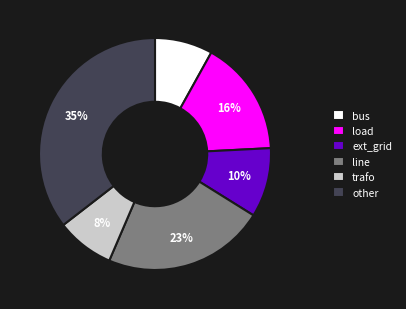

To the nearest percent, what is the difference between the largest and smallest slice percentages?

27%